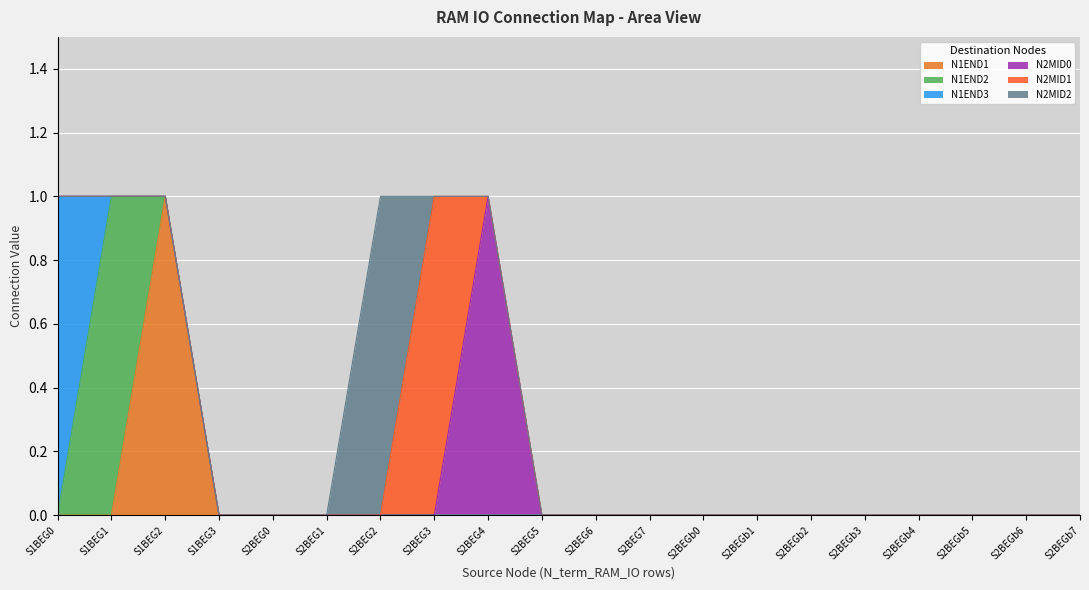

Which label corresponds to the largest value in the chart?

S1BEG2